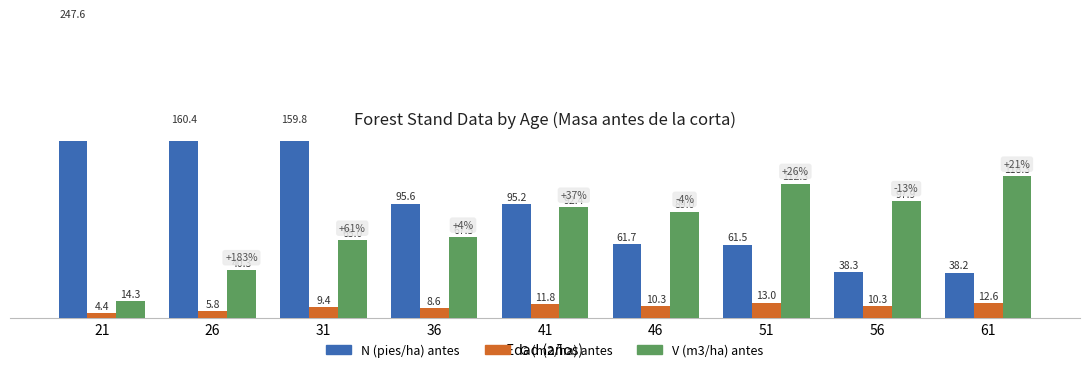

Which category has the highest value in the G (m2/ha) antes series?

51